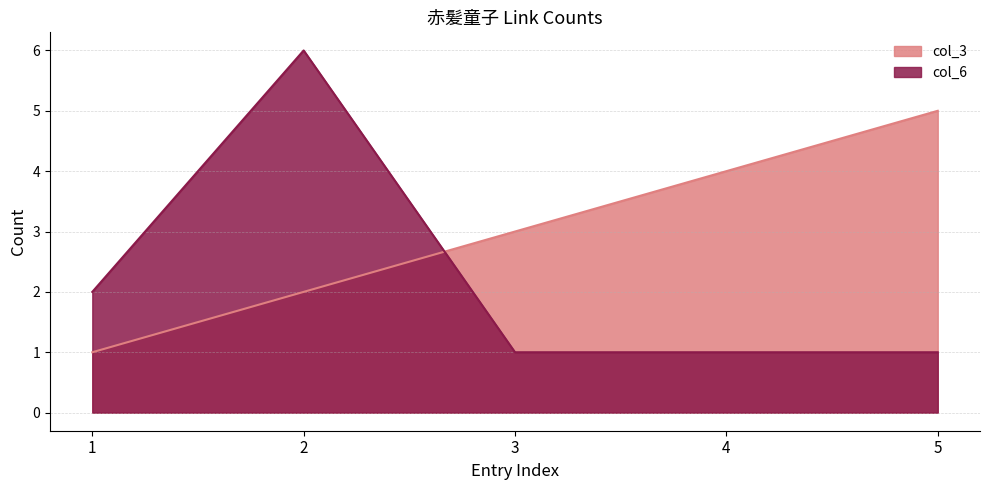

True or false: col_3 has a value of 3 at 2.

False